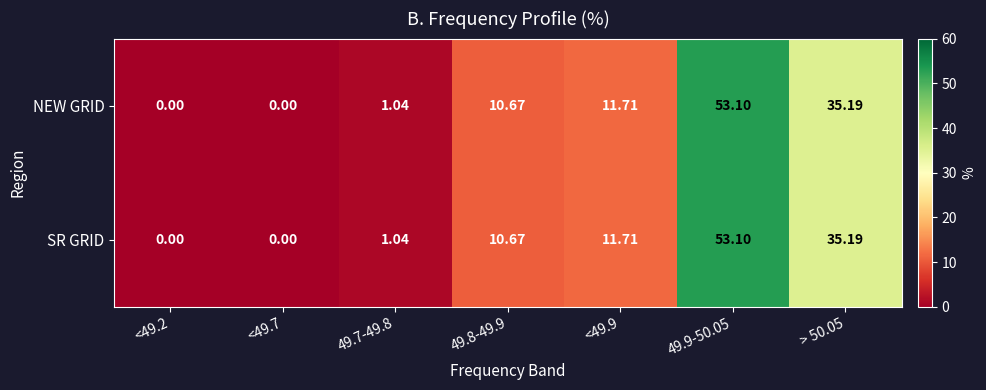

Is the value of NEW GRID at 49.9-50.05 greater than the value of SR GRID at <49.9?

Yes